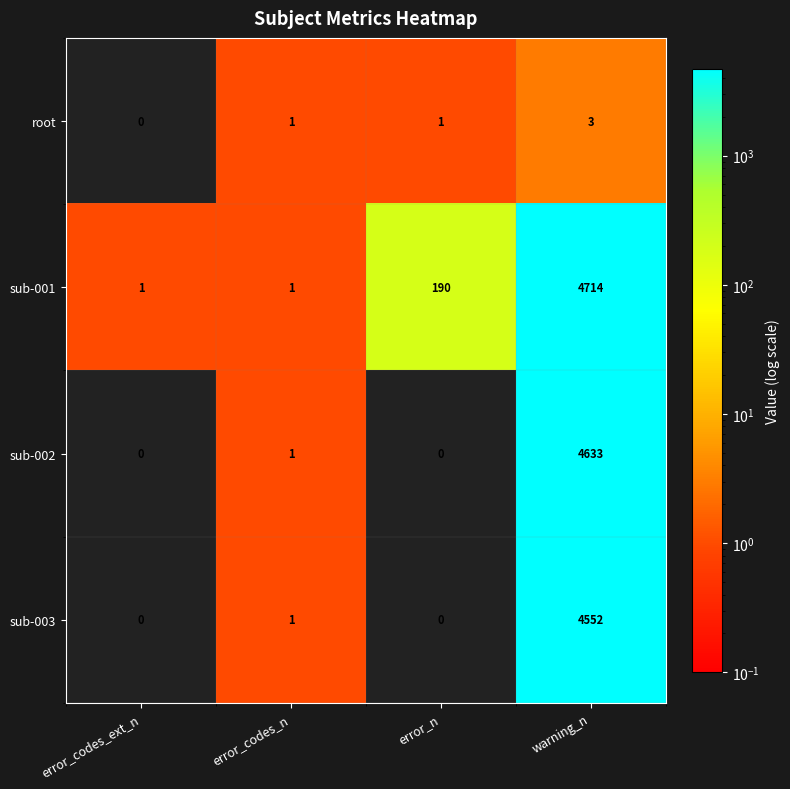

What is the sum of all root values?

5